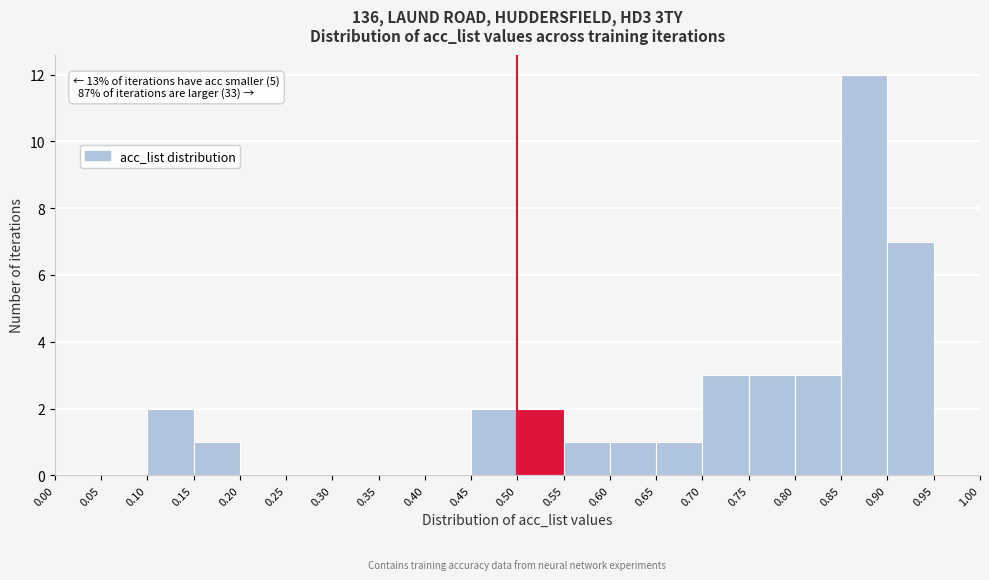

Which range on the x-axis has the tallest bar?

0.85 to 0.90